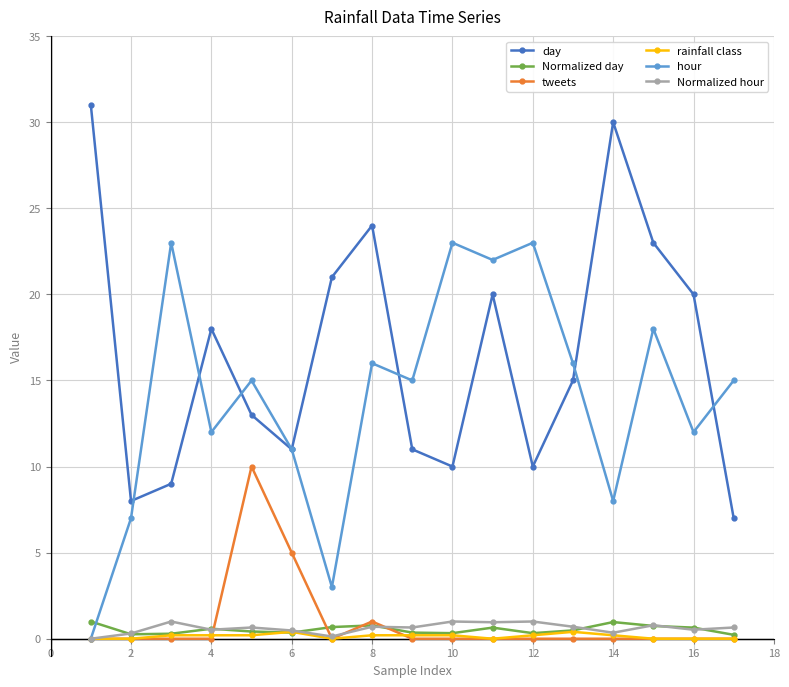

Count the number of data series in this chart.

6